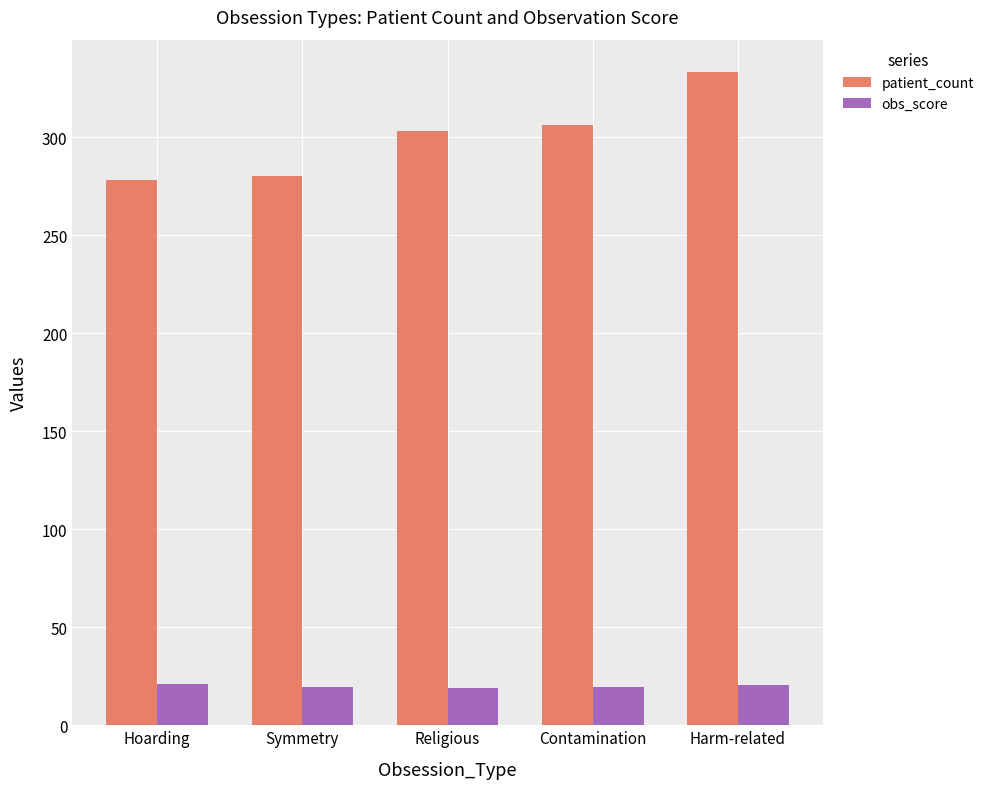

What position from the left is Religious?

3